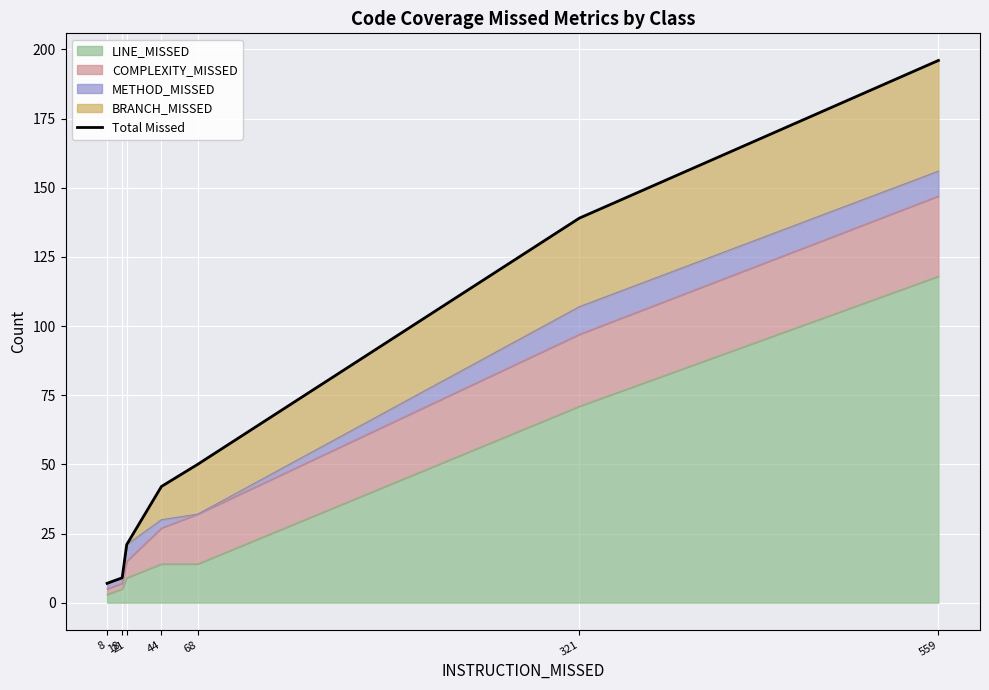

True or false: the data has more than 0 interior local peaks.

False